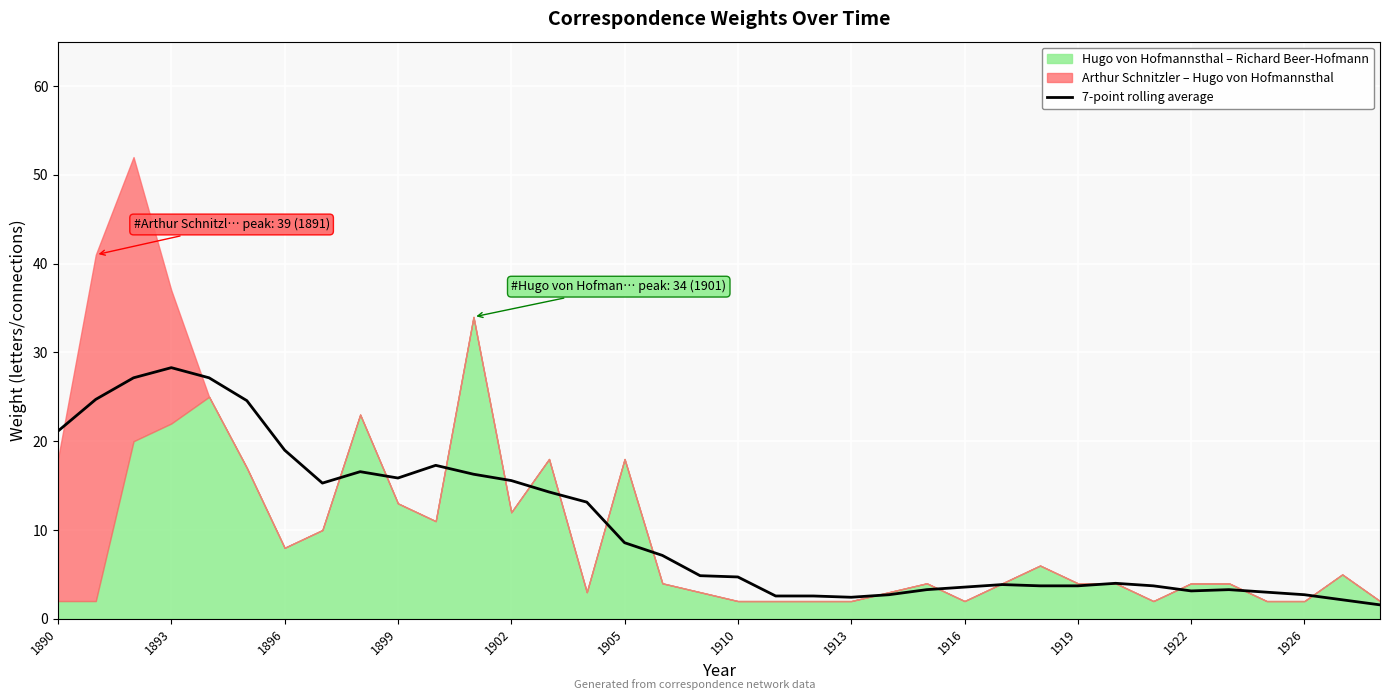

True or false: 7-point rolling average has a value of 1.3 at 1916.

False